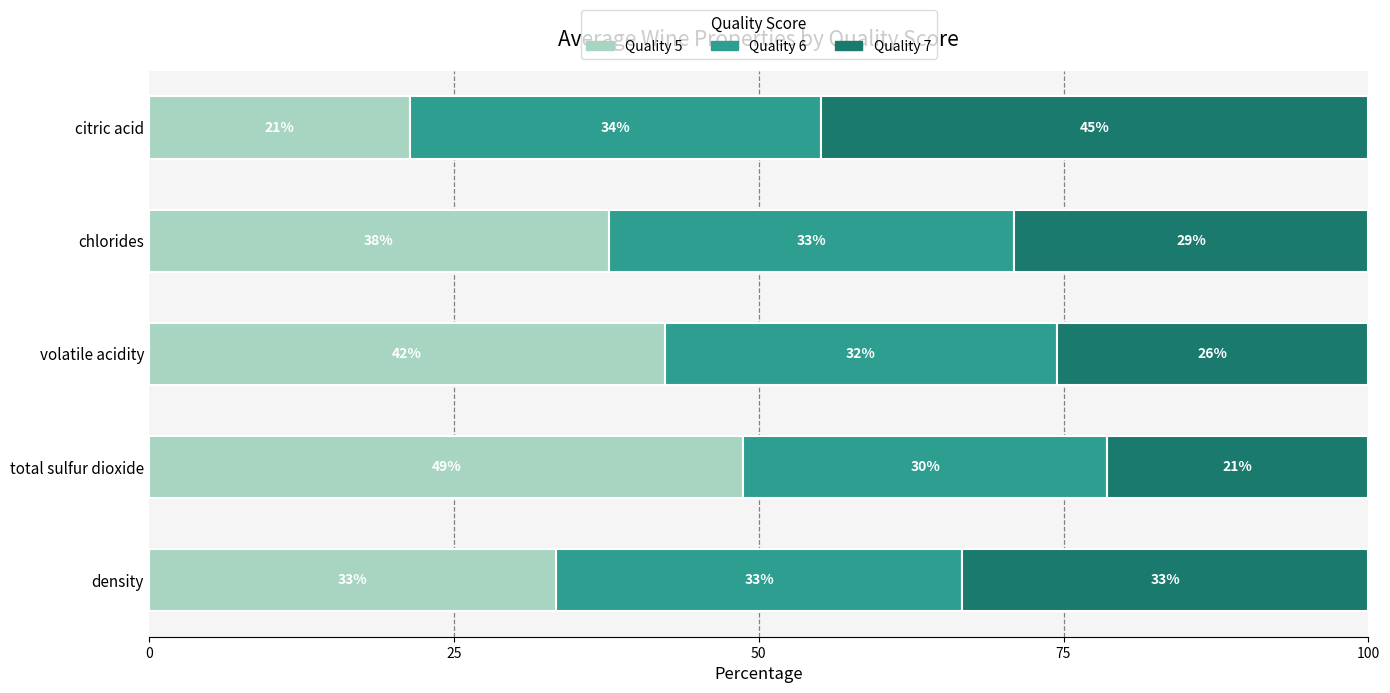

What are all the series names shown in the legend?

Quality 5, Quality 6, Quality 7